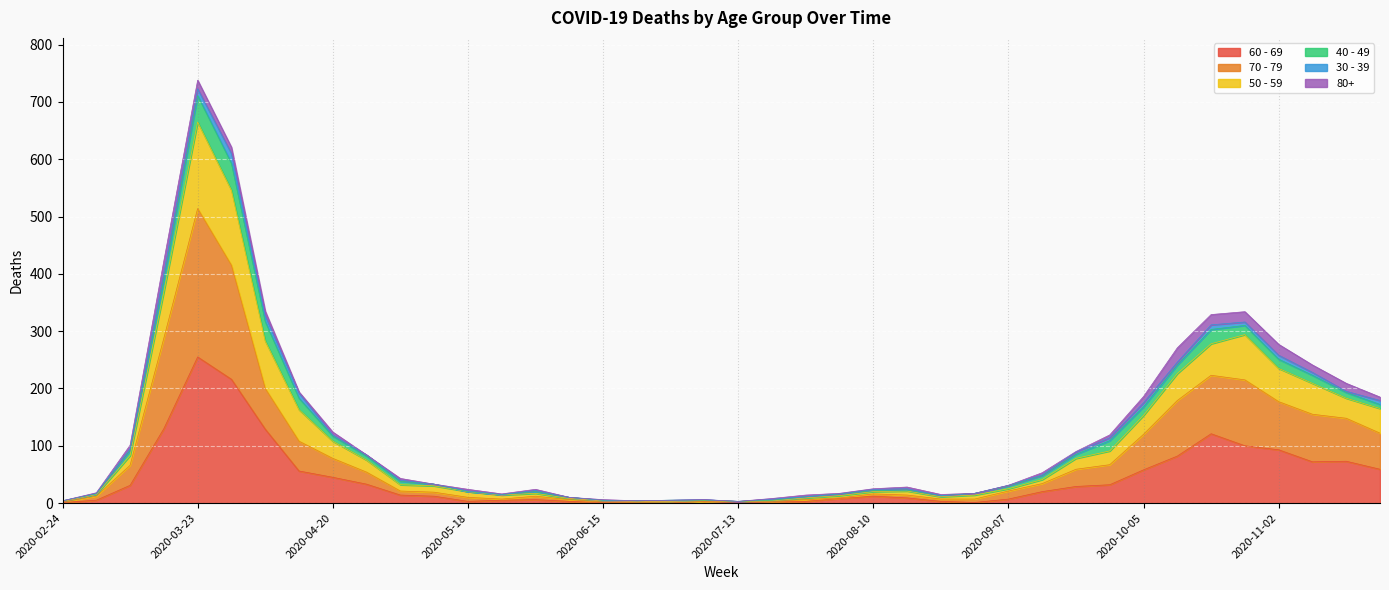

At which label does 60 - 69 reach its peak?

2020-03-23